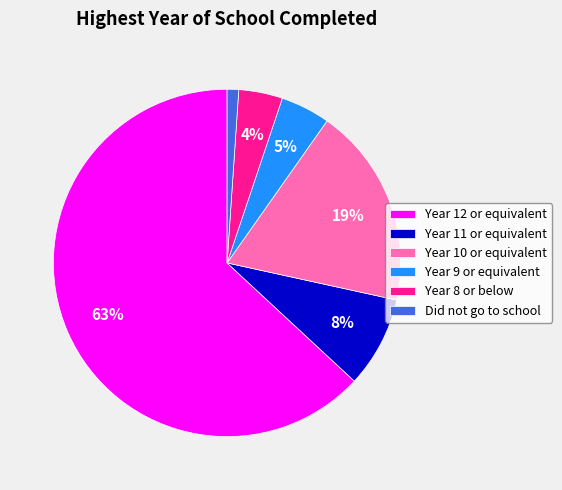

How many slices are in this pie chart?

6